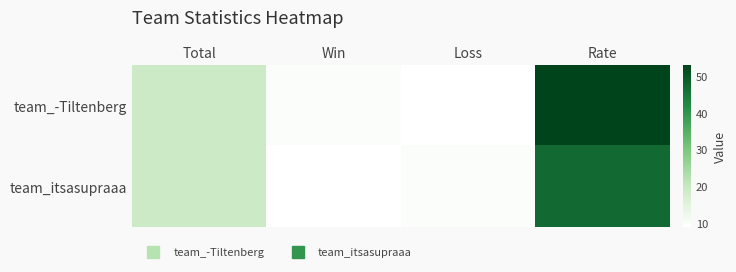

What is the maximum value shown in the chart?

53